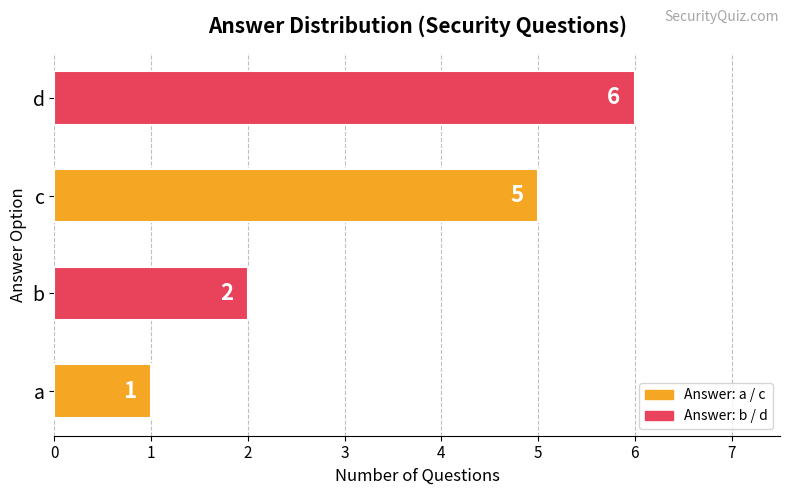

Reading bottom to top, transcribe all the data shown in this chart.

a=1	b=2	c=5	d=6